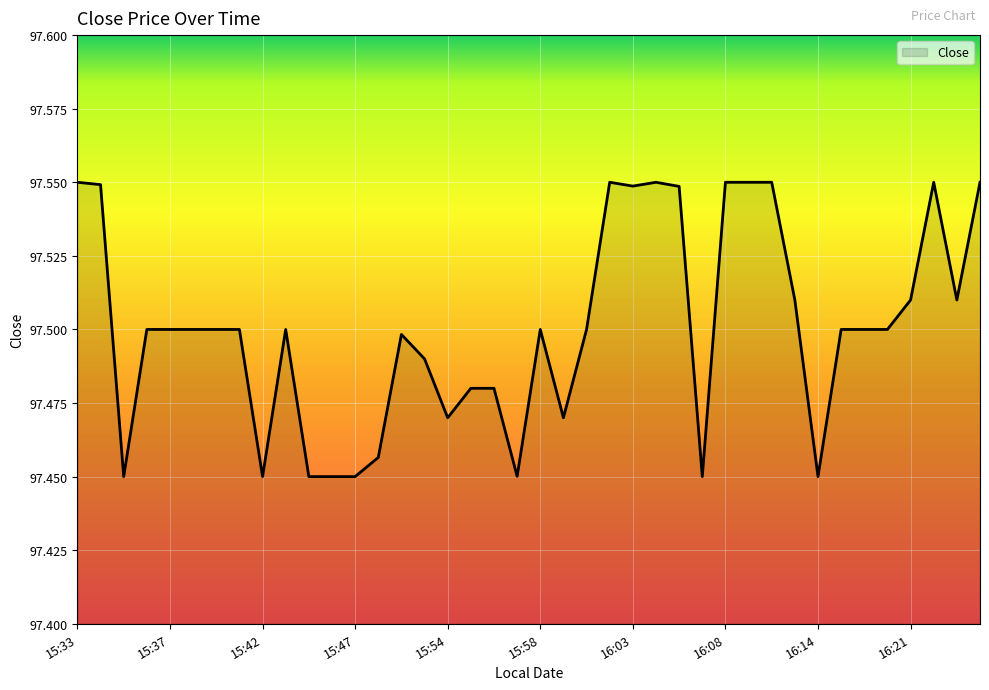

What is the difference between the second highest and minimum values?

0.1